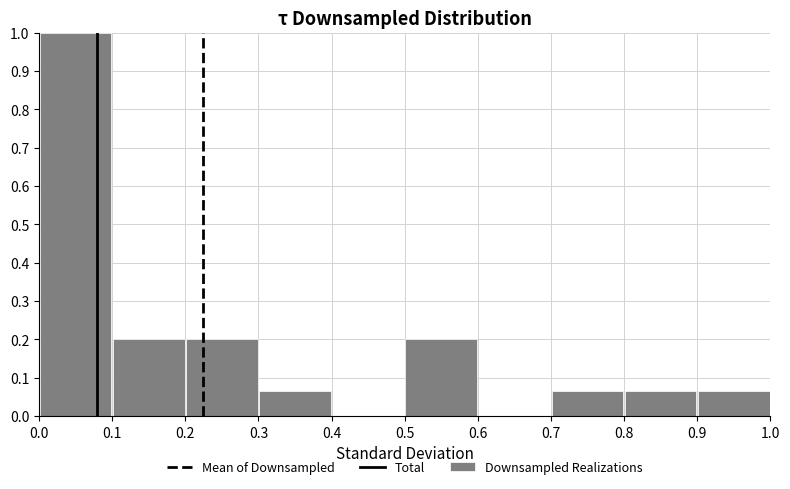

Reading left to right, transcribe this chart: for each bar, give the range it covers on the x-axis and its height. The values are not printed on the chart, so give them approximately, as read against the axis.

0.0 to 0.1: 1.00
0.1 to 0.2: 0.20
0.2 to 0.3: 0.20
0.3 to 0.4: 0.07
0.4 to 0.5: 0
0.5 to 0.6: 0.20
0.6 to 0.7: 0
0.7 to 0.8: 0.07
0.8 to 0.9: 0.07
0.9 to 1.0: 0.07